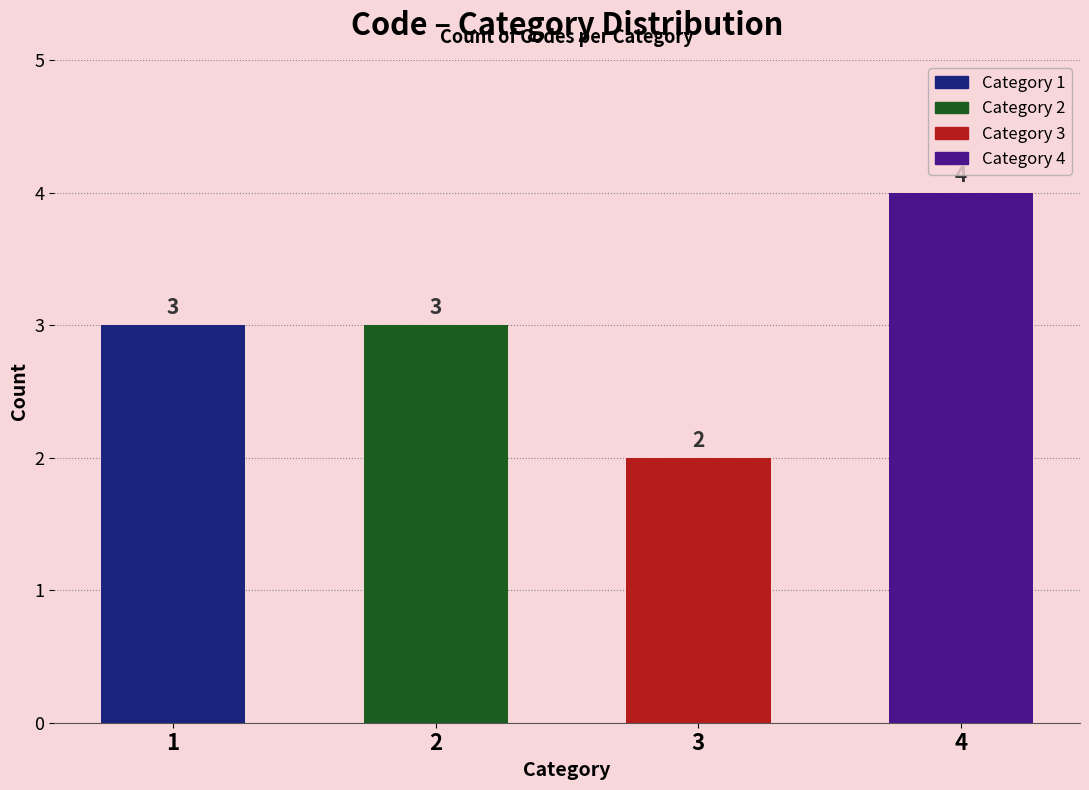

How many values are below 3?

1